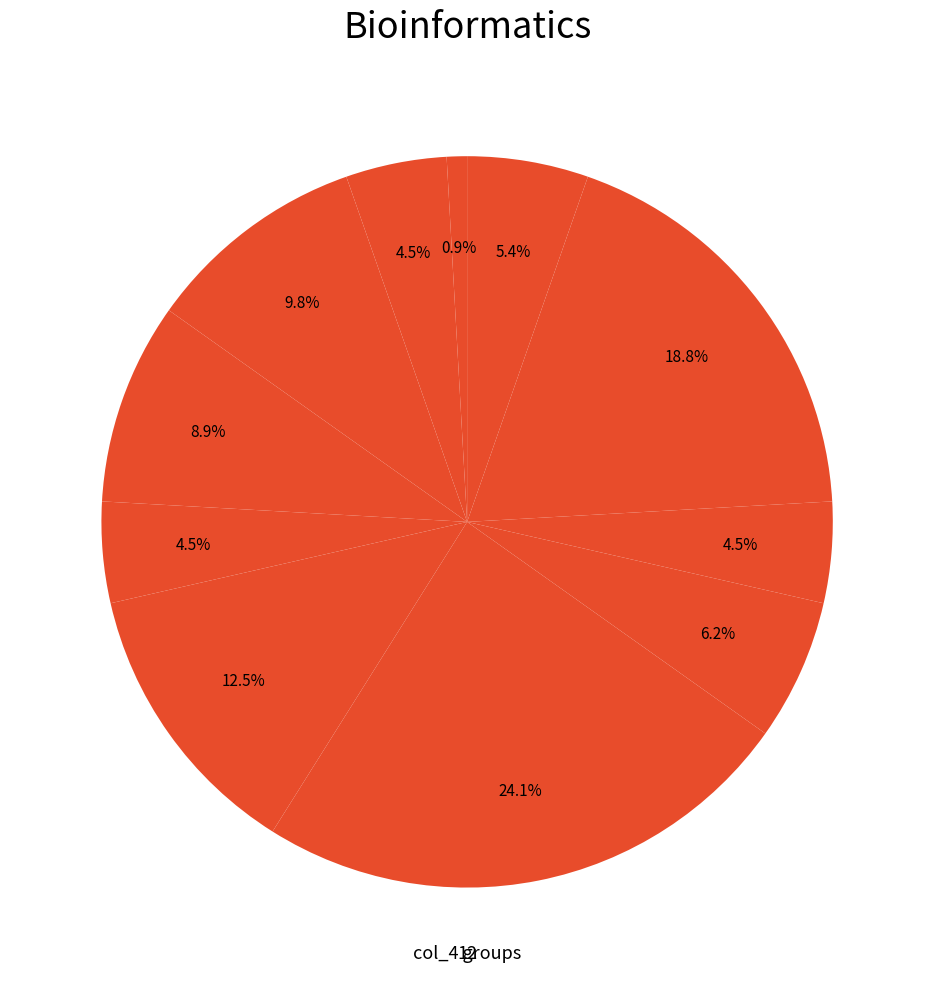

How many segments does this pie chart have?

11